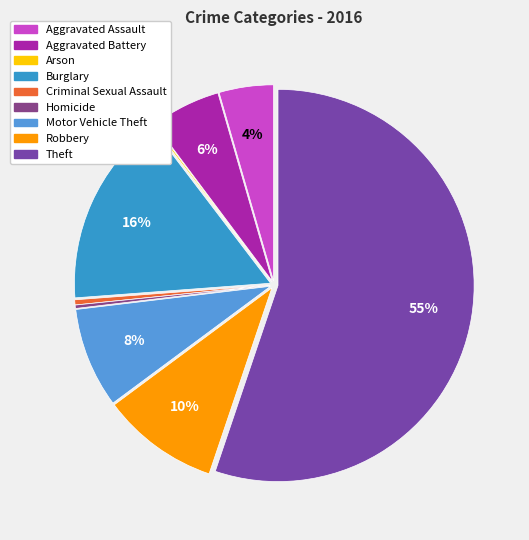

Does Robbery represent more than half of the total?

No